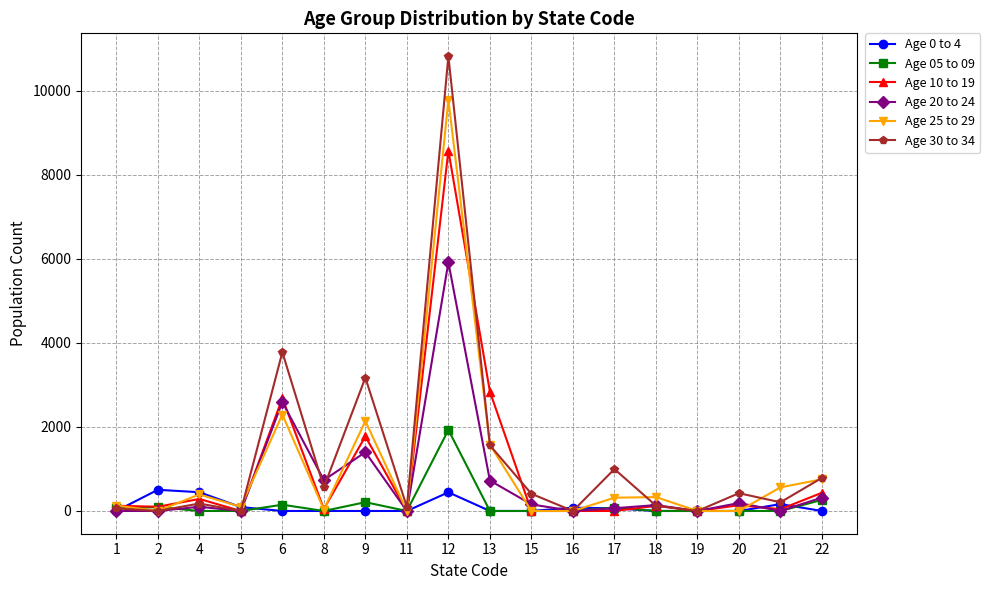

List the series in order of their peak value, highest first.

Age 30 to 34, Age 25 to 29, Age 10 to 19, Age 20 to 24, Age 05 to 09, Age 0 to 4